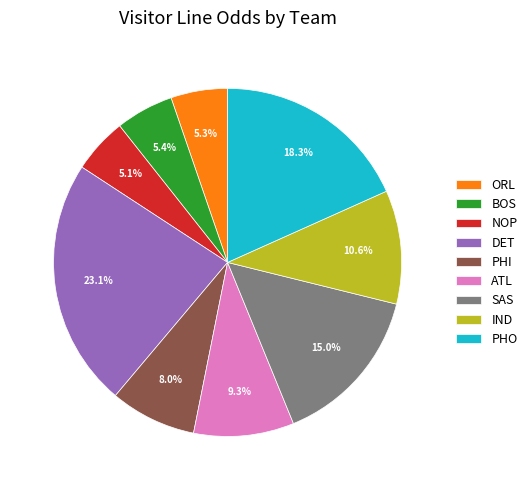

The ATL slice represents 9% of the pie. True or false?

True